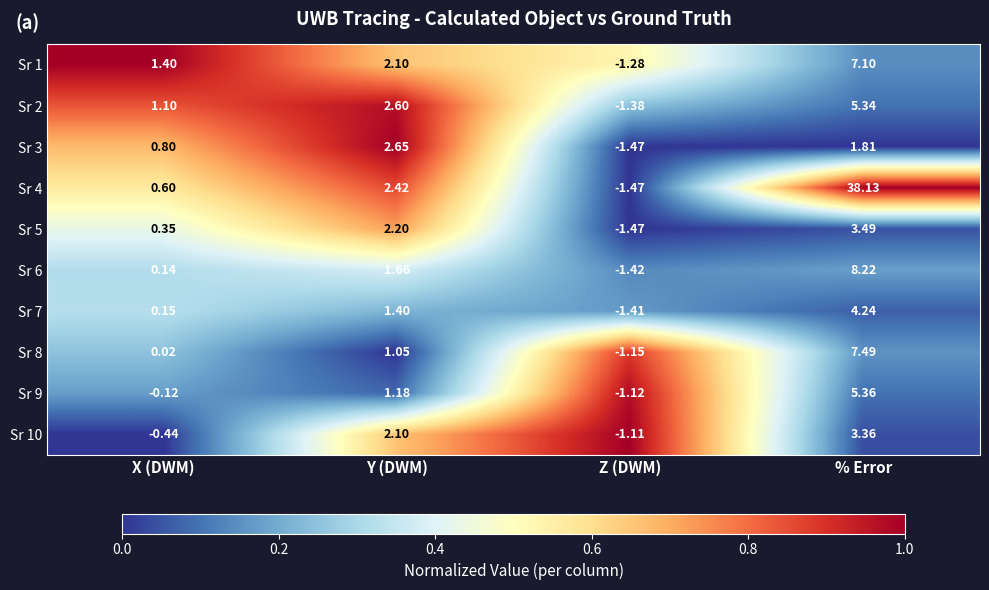

Which series has the largest range (max minus min)?

Sr 4